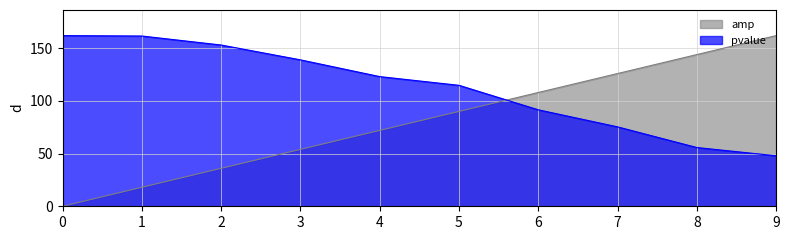

Reading left to right, what are all the values shown in this chart?

amp: 0=0.0	1=18.0	2=36.0	3=54.0	4=72.0	5=90.0	6=108.0	7=126.0	8=144.0	9=162.0
pvalue: 0=162.0	1=161.6	2=153.1	3=139.0	4=123.1	5=114.8	6=91.6	7=75.4	8=55.8	9=47.9